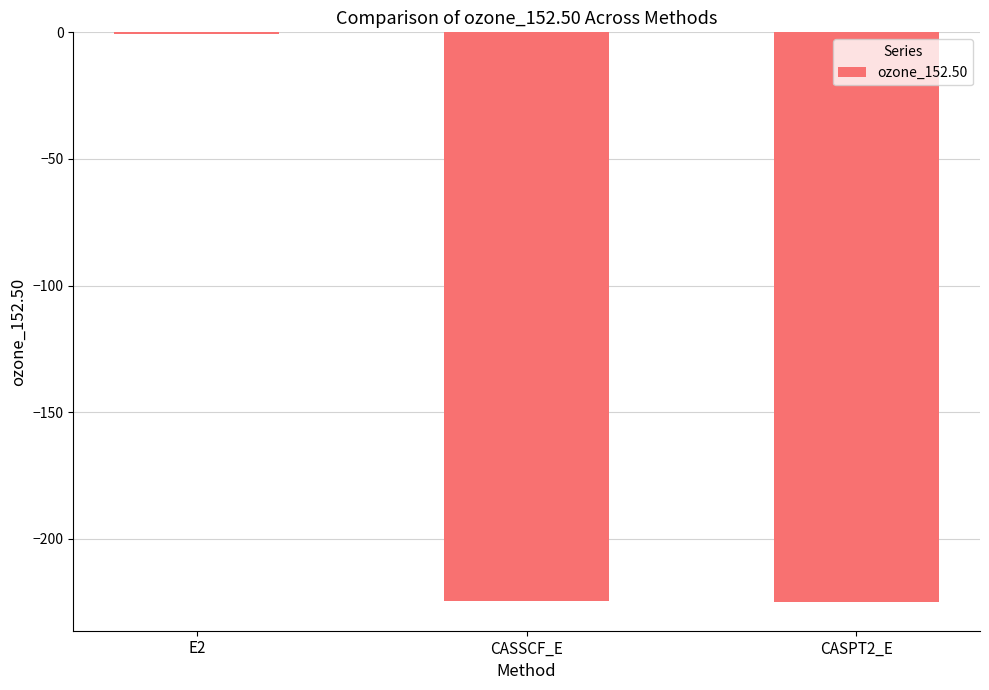

How many distinct data groups are displayed?

1